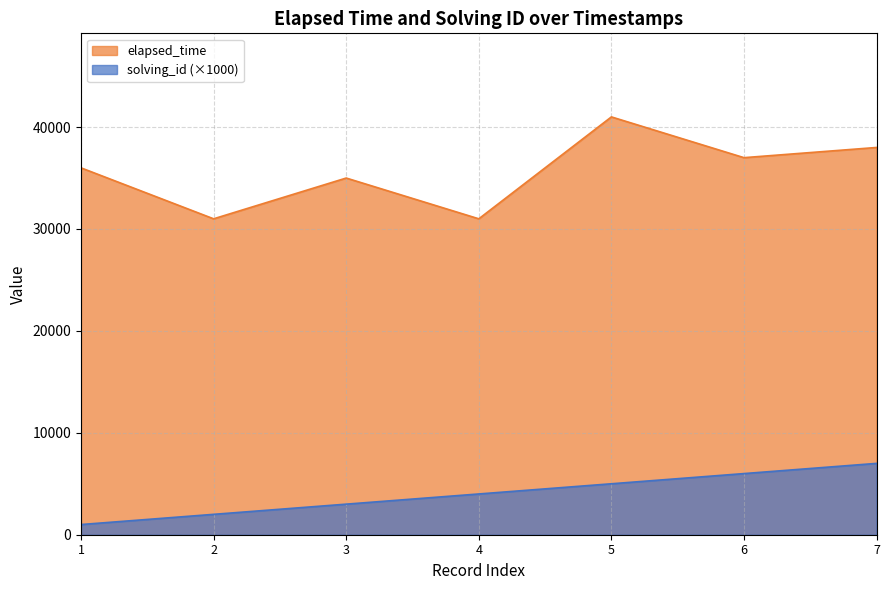

True or false: elapsed_time and solving_id intersect in this chart.

False